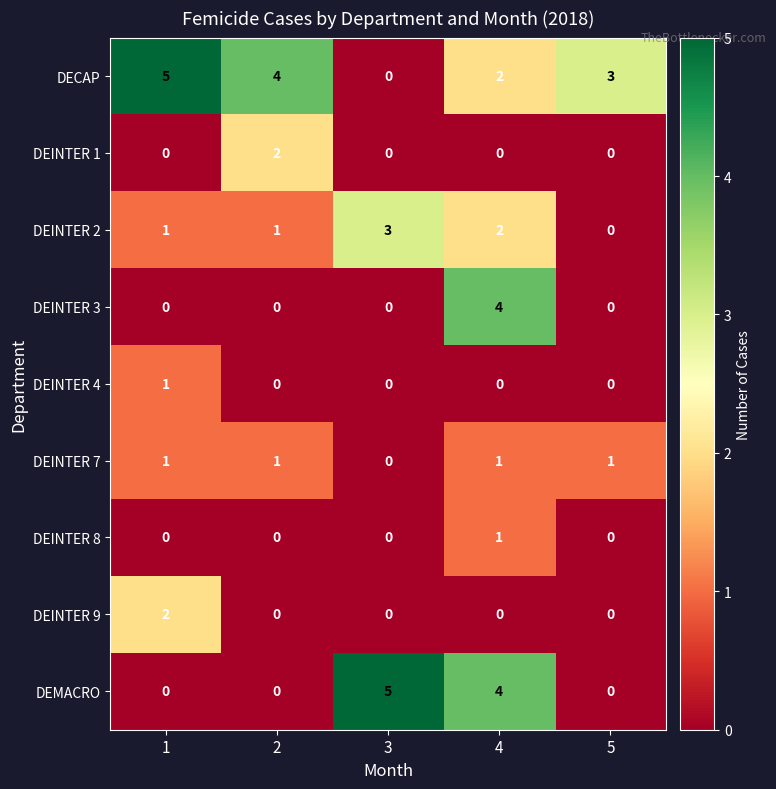

At which category is the sum across all series the highest?

4